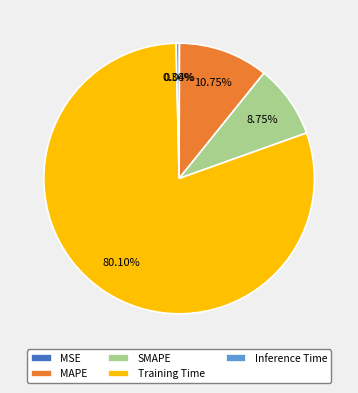

Which slice represents more than half of the pie?

Training Time